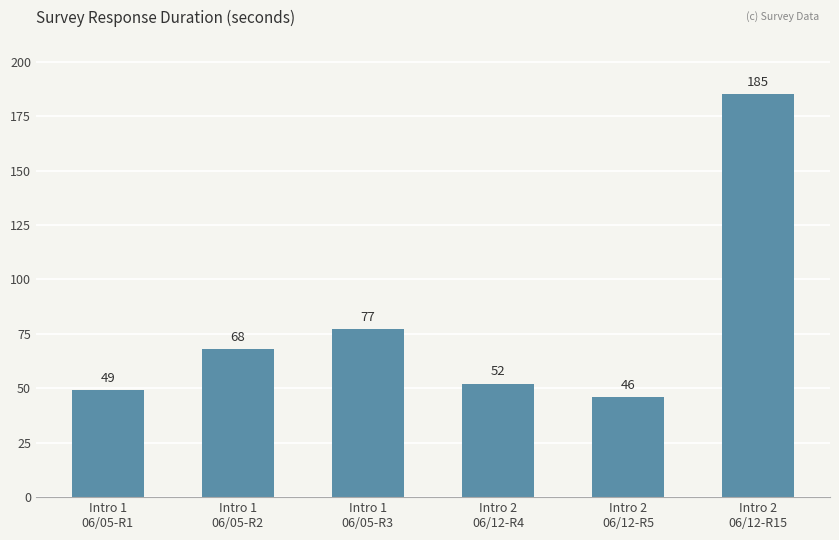

Reading left to right, transcribe all the data shown in this chart.

49	68	77	52	46	185